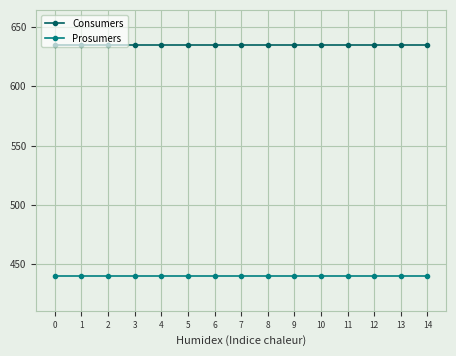

At how many categories does at least one series exceed 552?

15